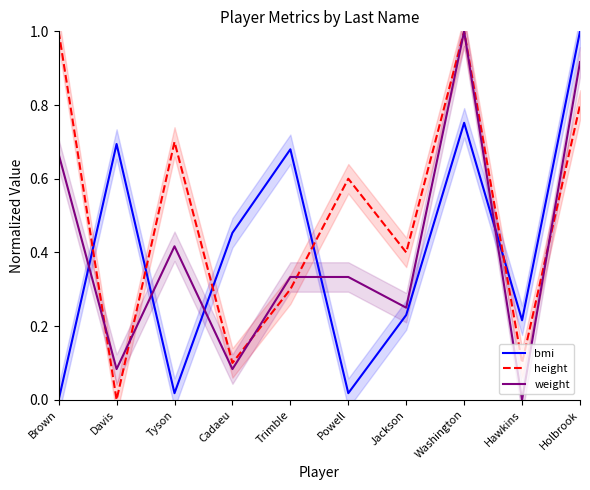

How many positive values does the bmi series have?

9